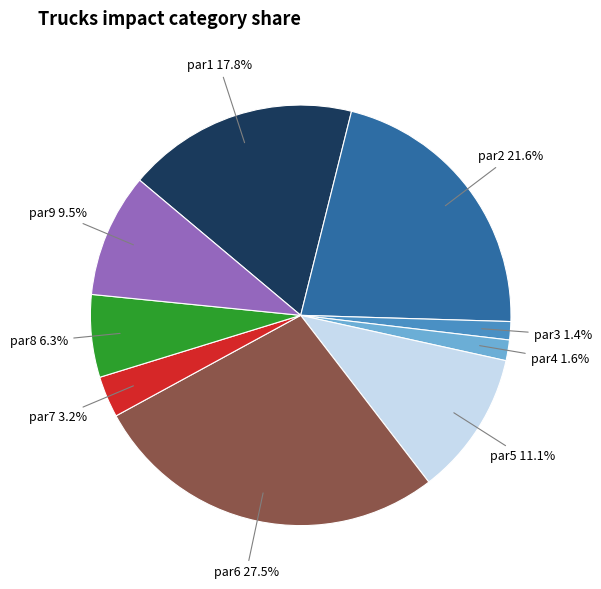

Does par3 represent more than half of the total?

No